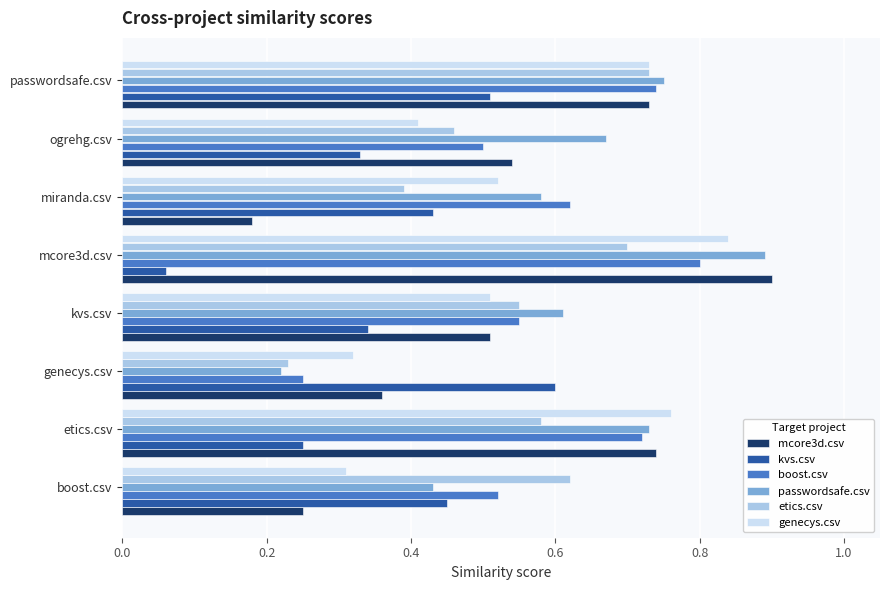

How many genecys.csv values are between 0 and 1?

8